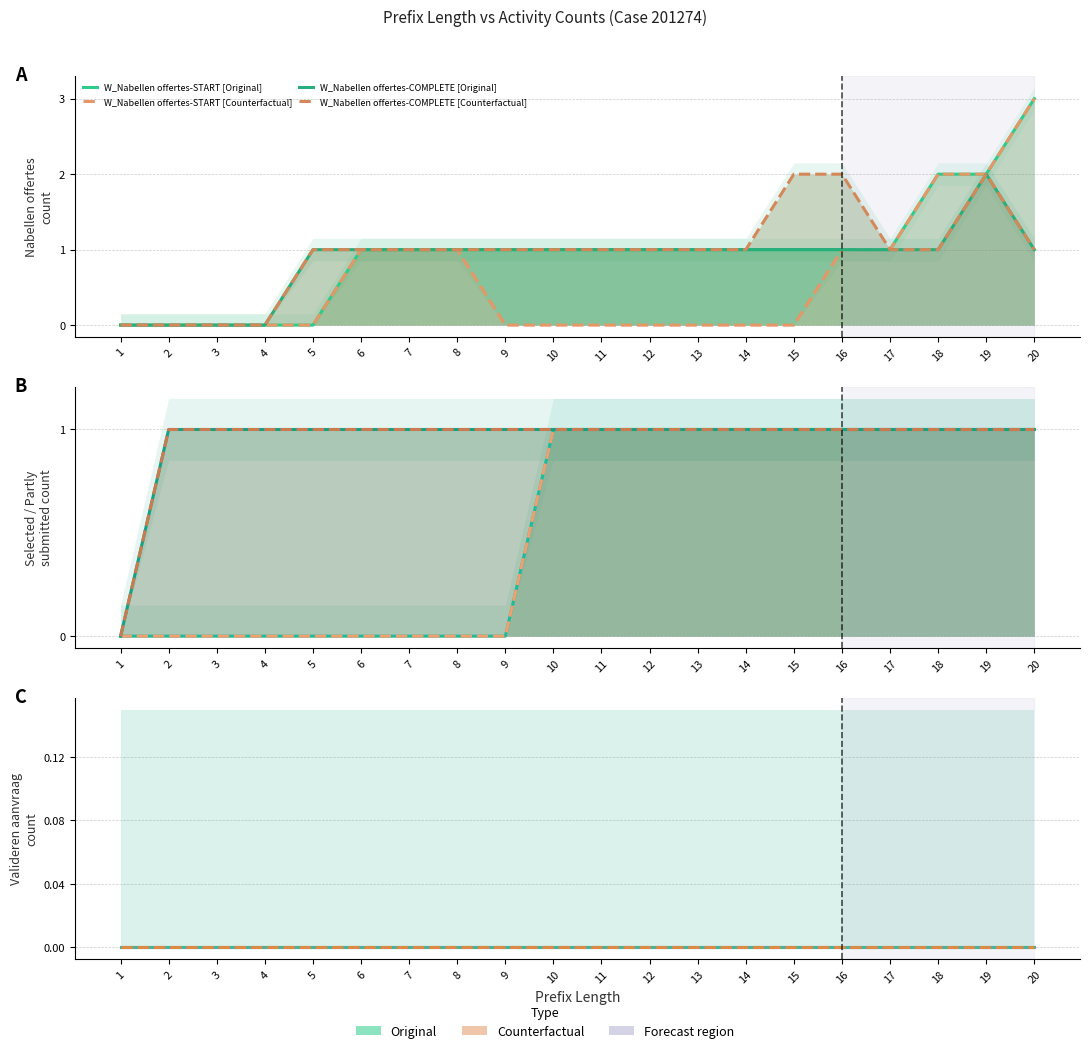

True or false: O_SELECTED-COMPLETE has a value of 1 at 17.

False